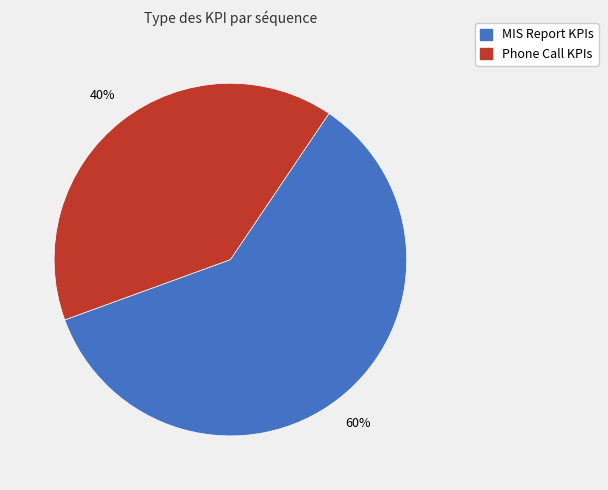

To the nearest percent, what is the average slice percentage?

50%